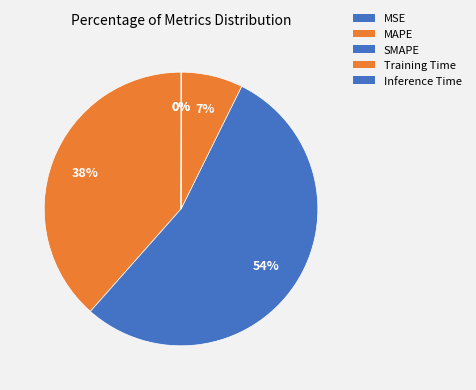

Count the number of slices in the pie.

5